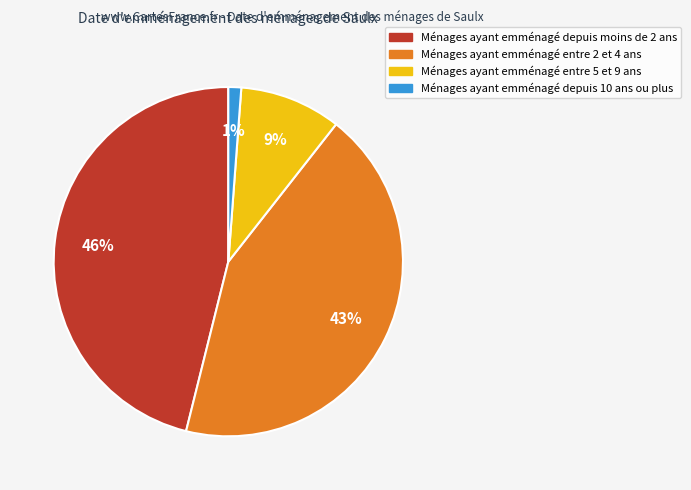

What is the ratio of the value at Ménages ayant emménagé depuis moins de 2 ans to the value at Ménages ayant emménagé entre 2 et 4 ans?

1.1